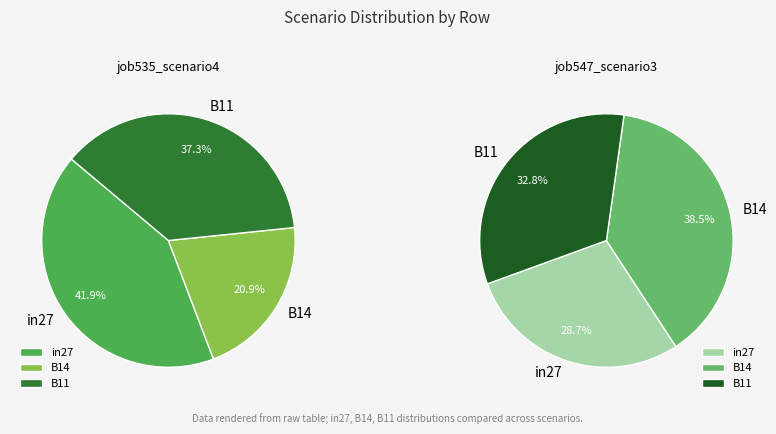

The B11 slice represents 45% of the pie. True or false?

False